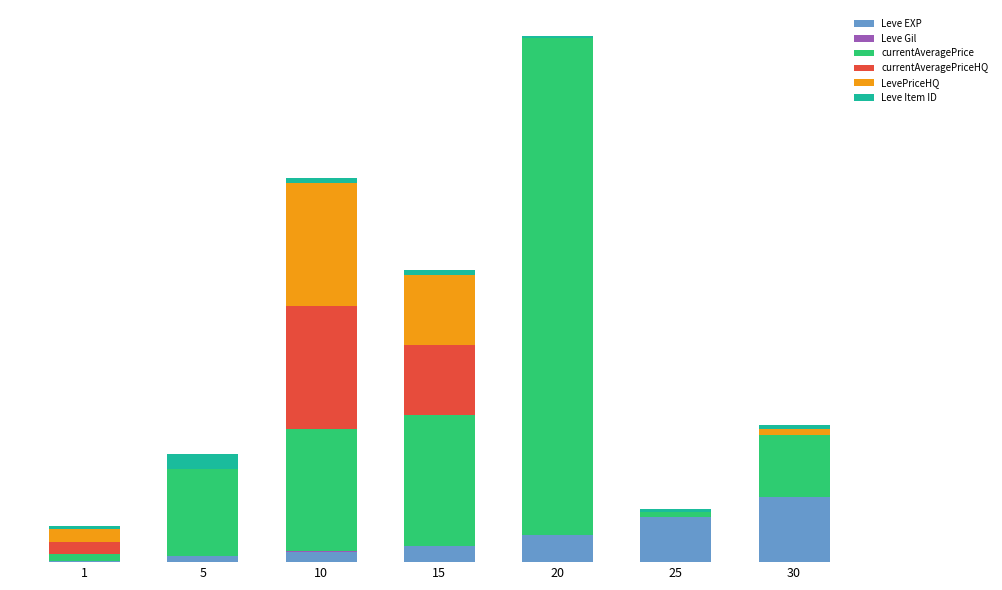

Does the chart contain stacked bars?

Yes